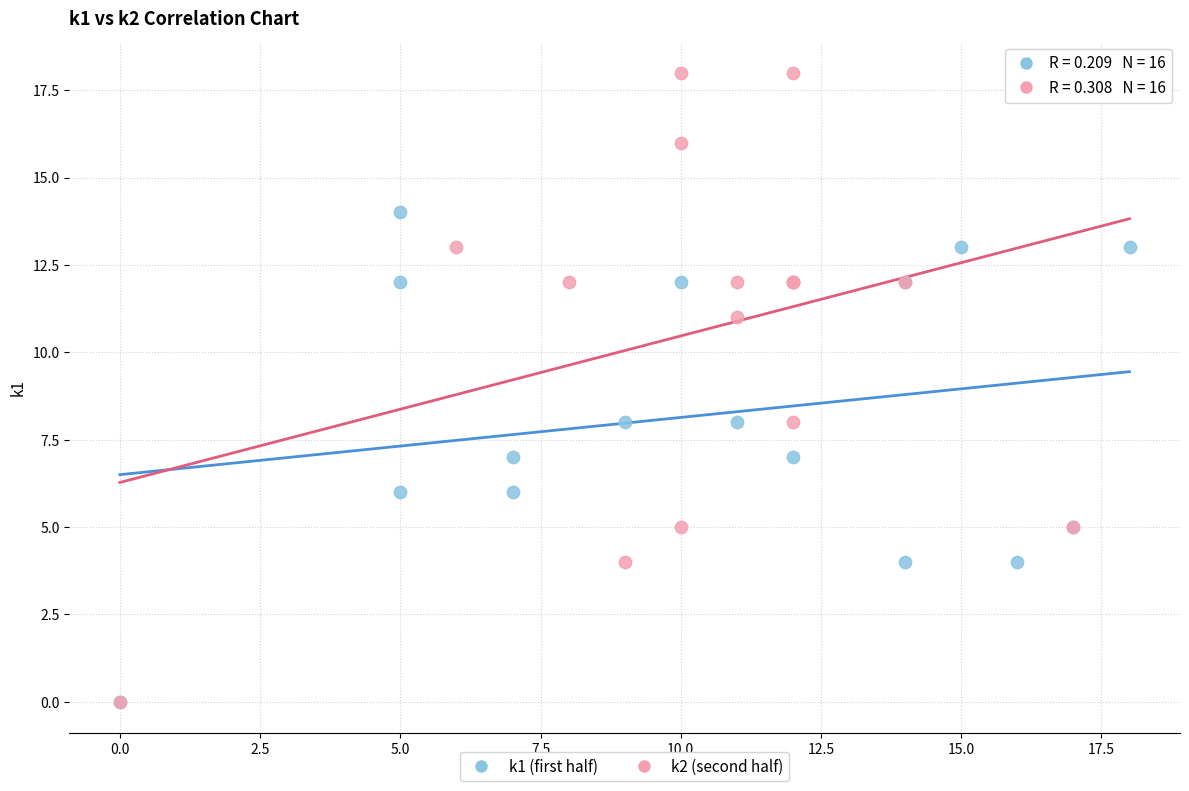

Which series has the largest Y range (max minus min)?

k2 (second half)